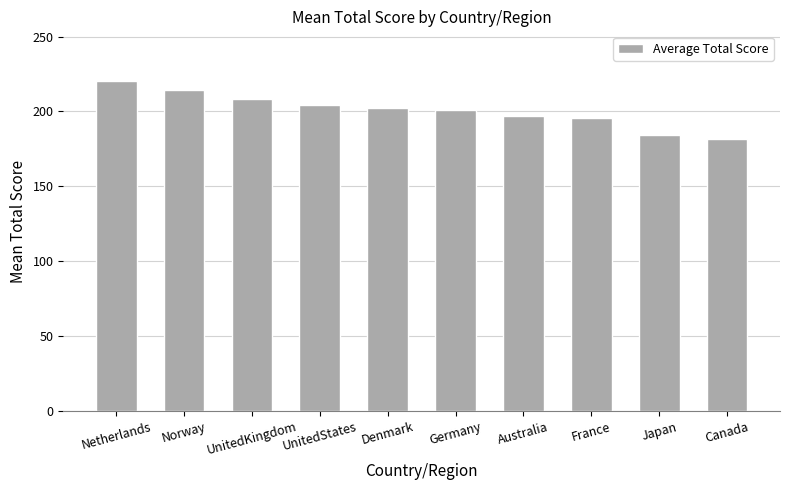

What is the difference between the values at Netherlands and Japan?

35.9